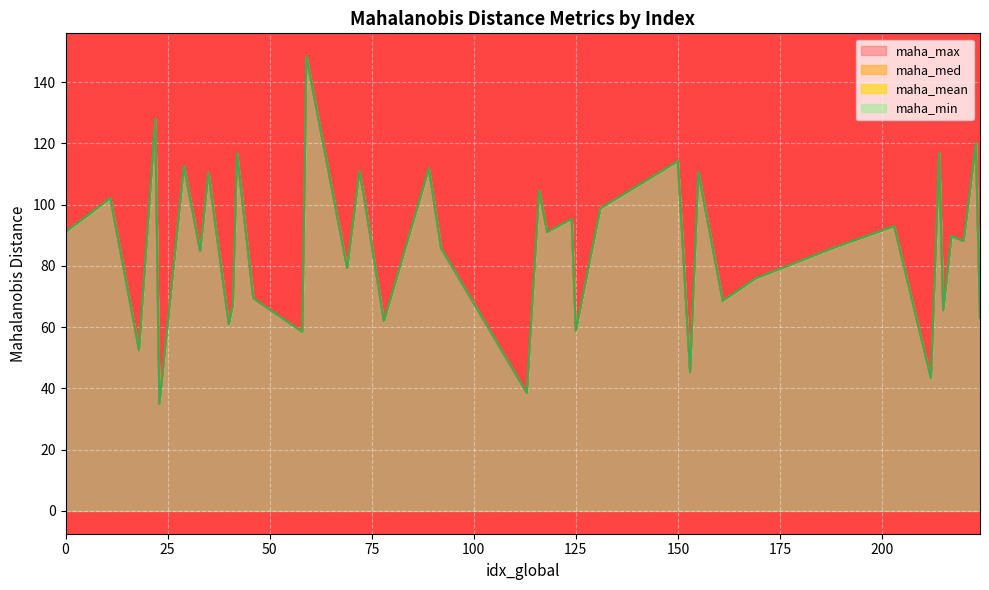

At which label does maha_min reach its minimum?

23